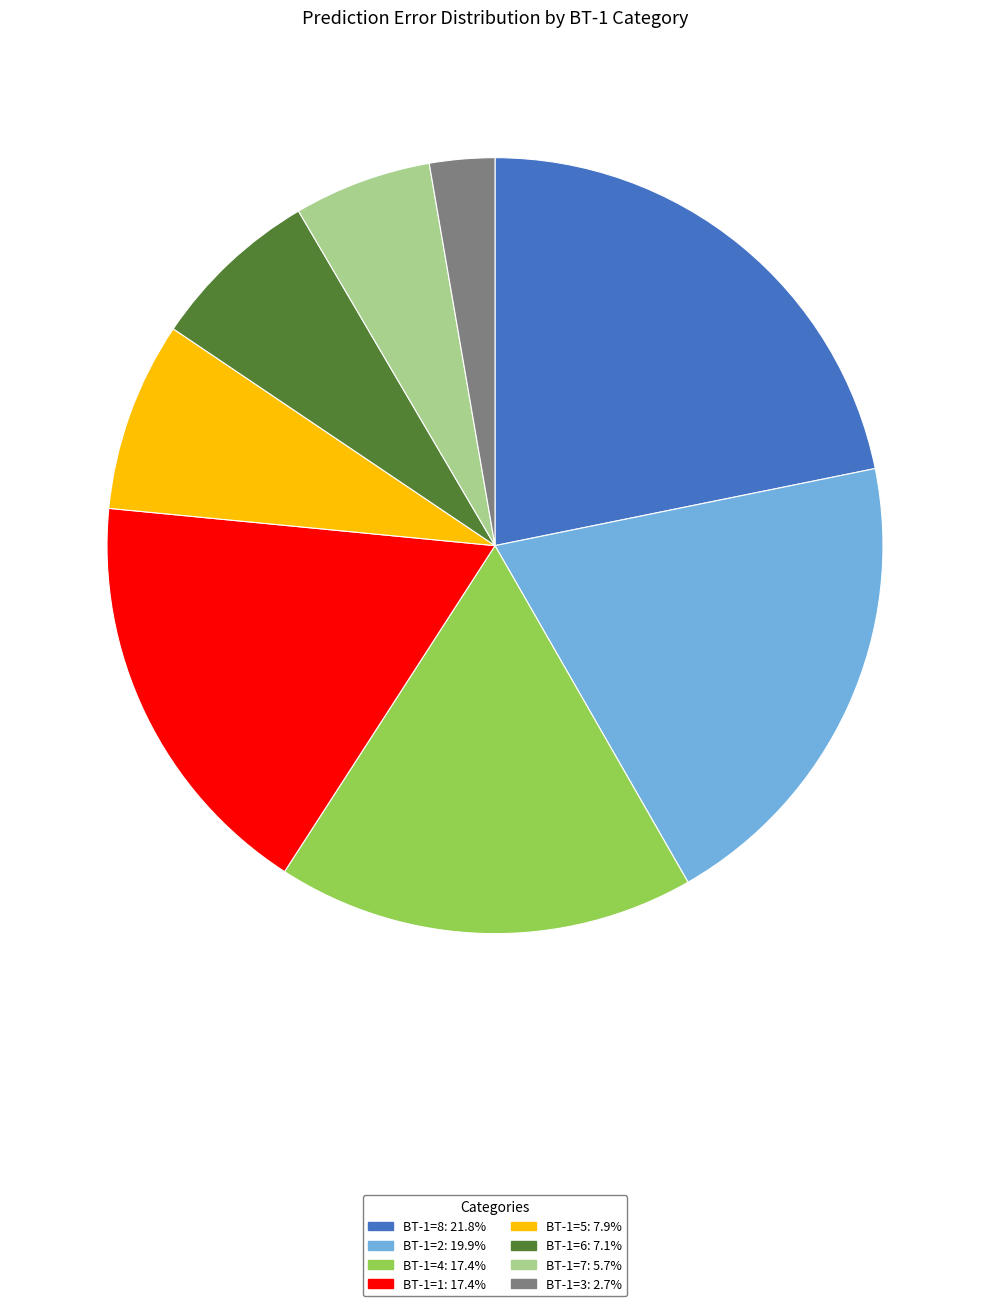

Does any single category account for the majority?

No